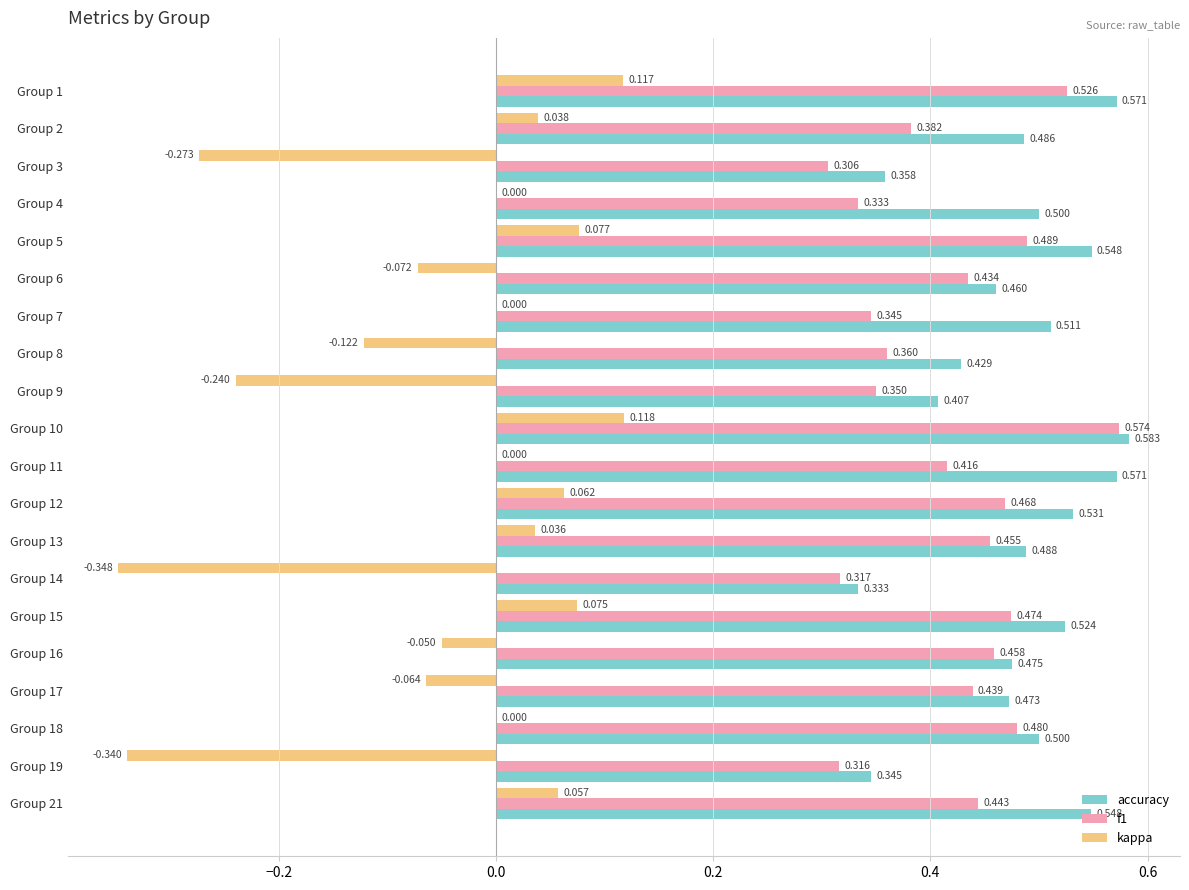

Which series changed the most between Group 10 and Group 19?

kappa